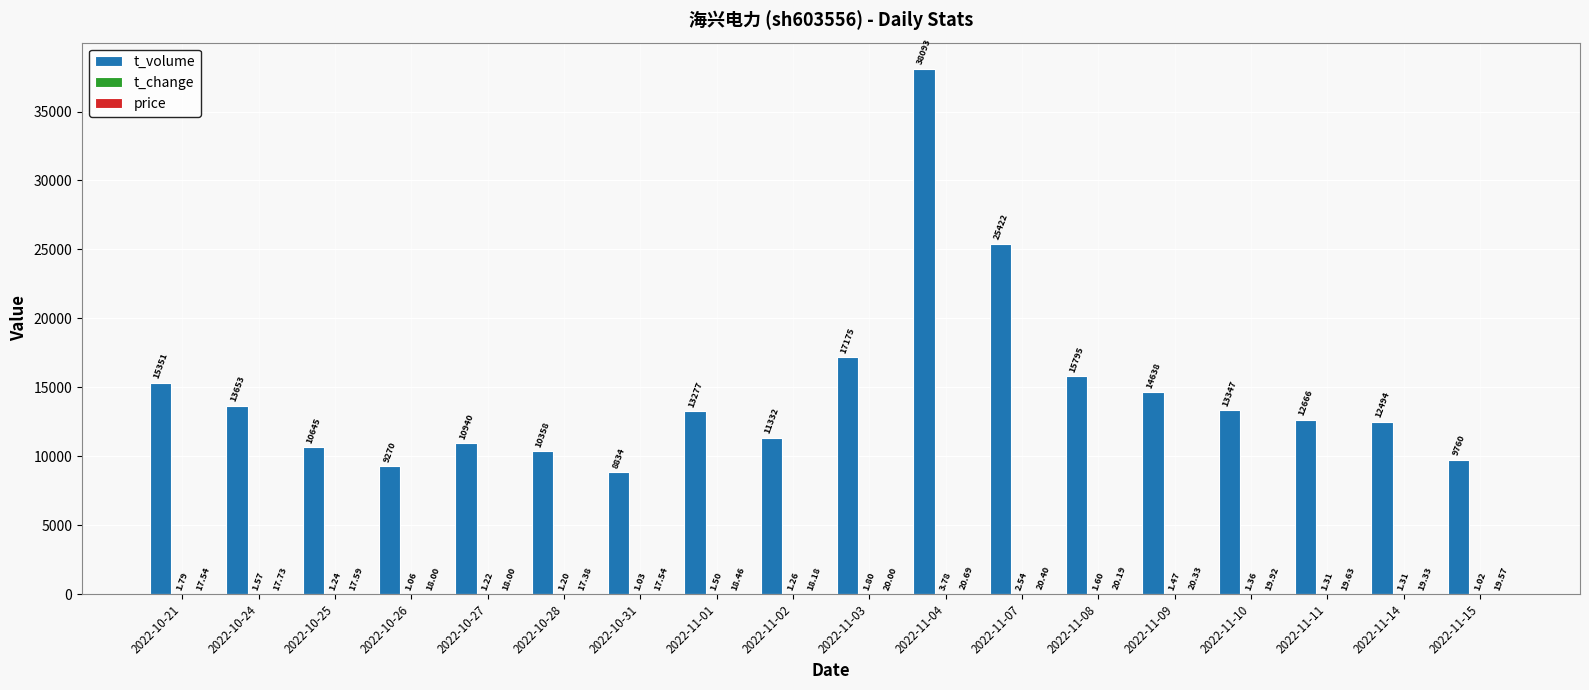

Which series changed the most between 2022-11-01 and 2022-11-15?

t_volume